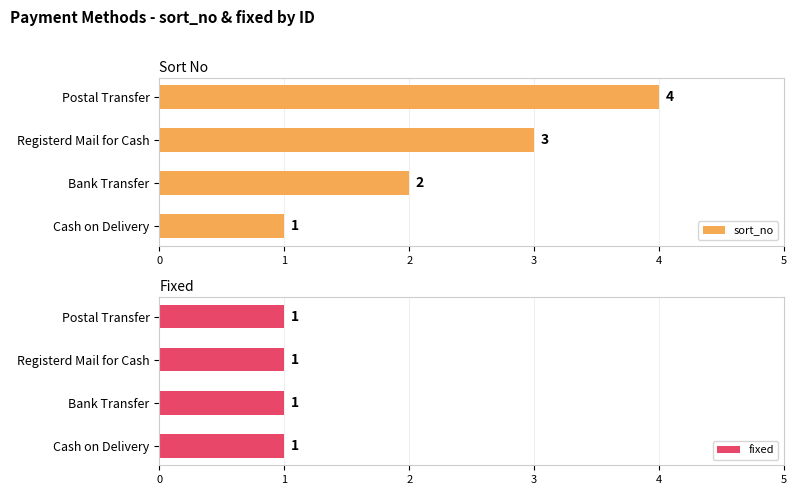

At which label does sort_no reach its peak?

Postal Transfer